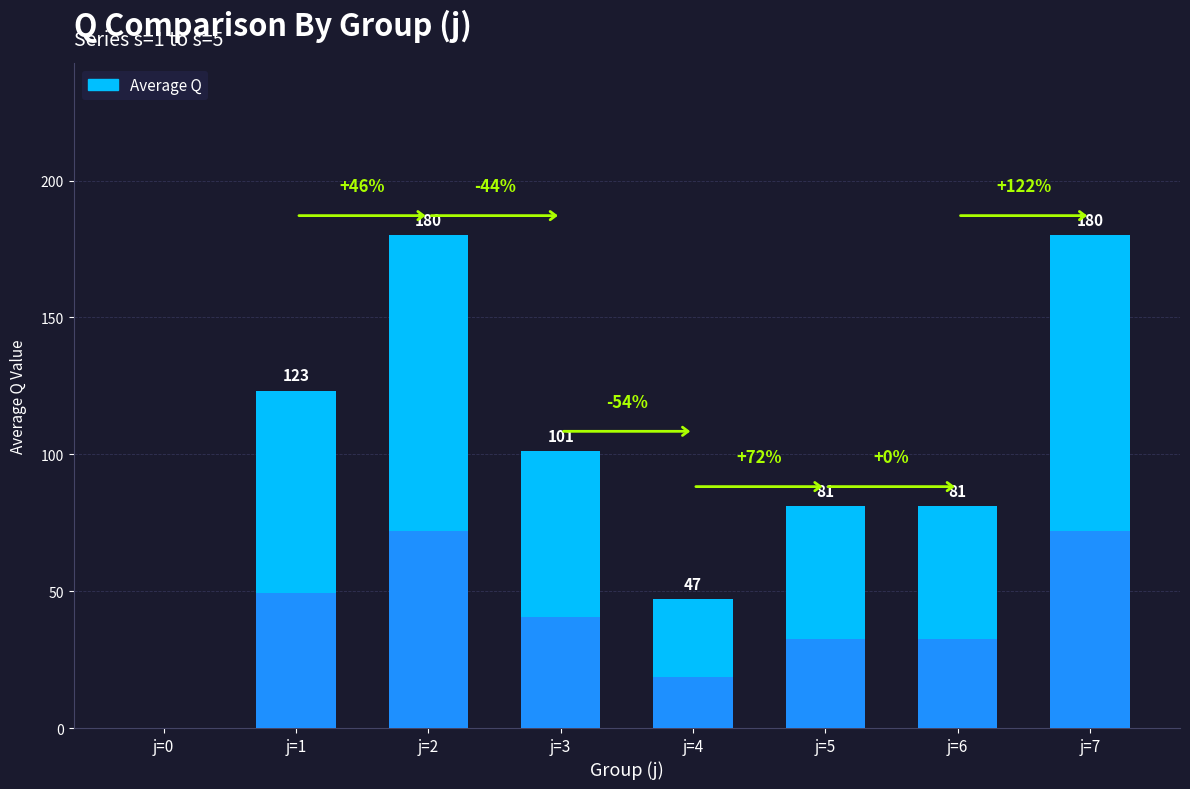

Are the bars grouped side by side (vs. stacked)?

No